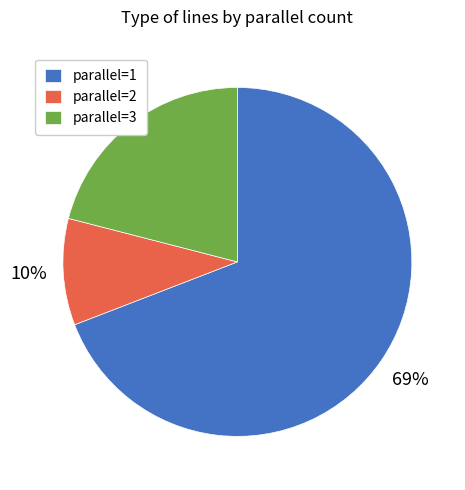

What is the majority slice?

parallel=1